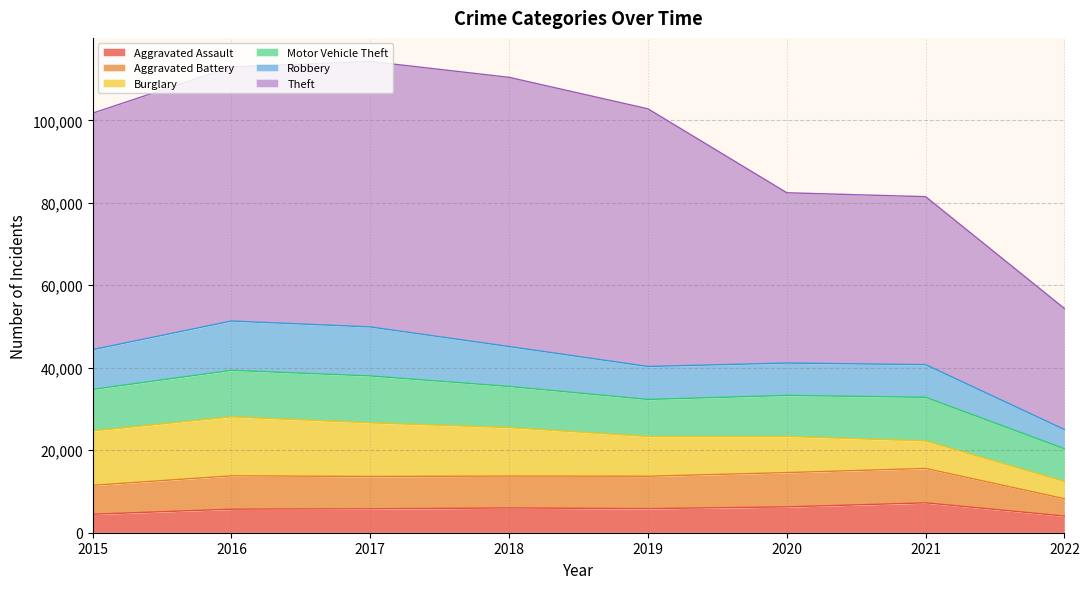

Does the chart have visible grid lines?

Yes